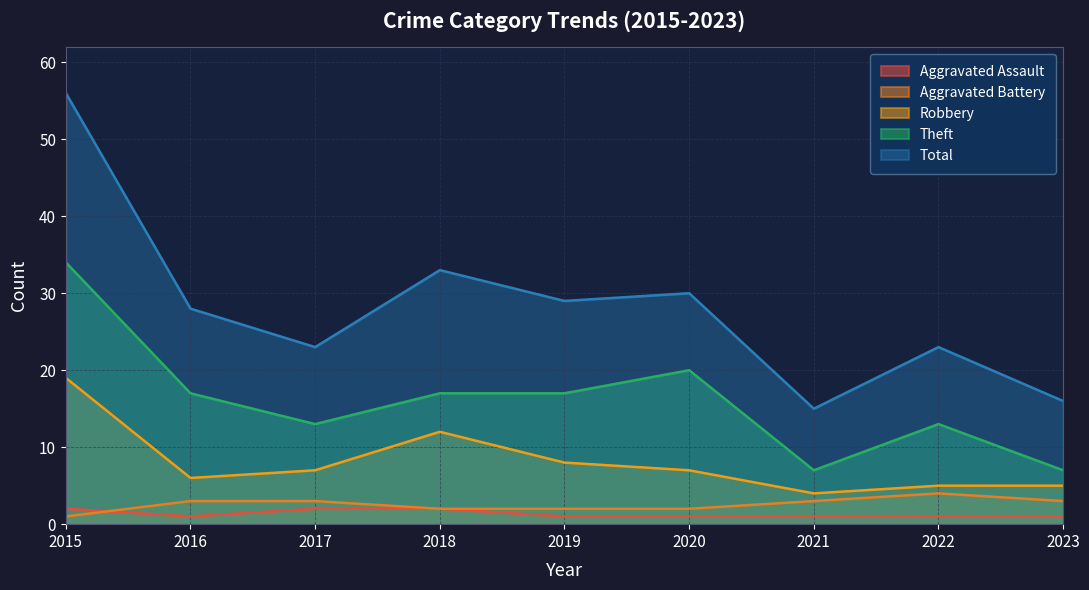

At which label does Total first exceed 28?

2015